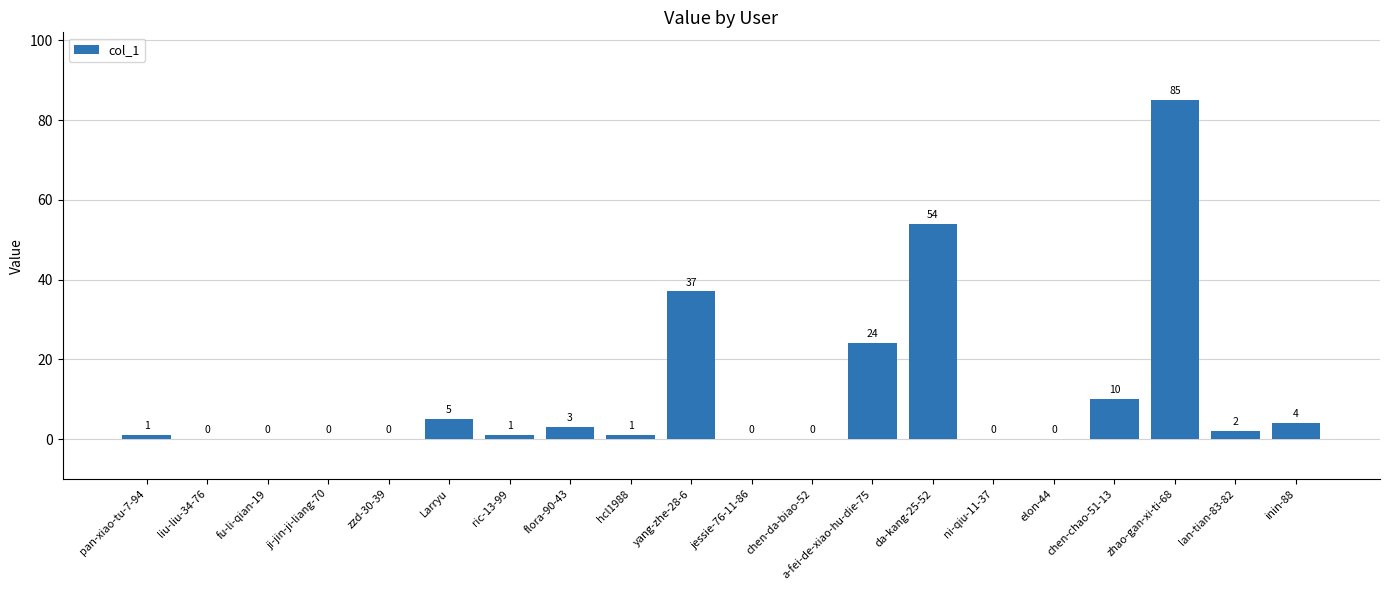

How many series are shown in this chart?

1